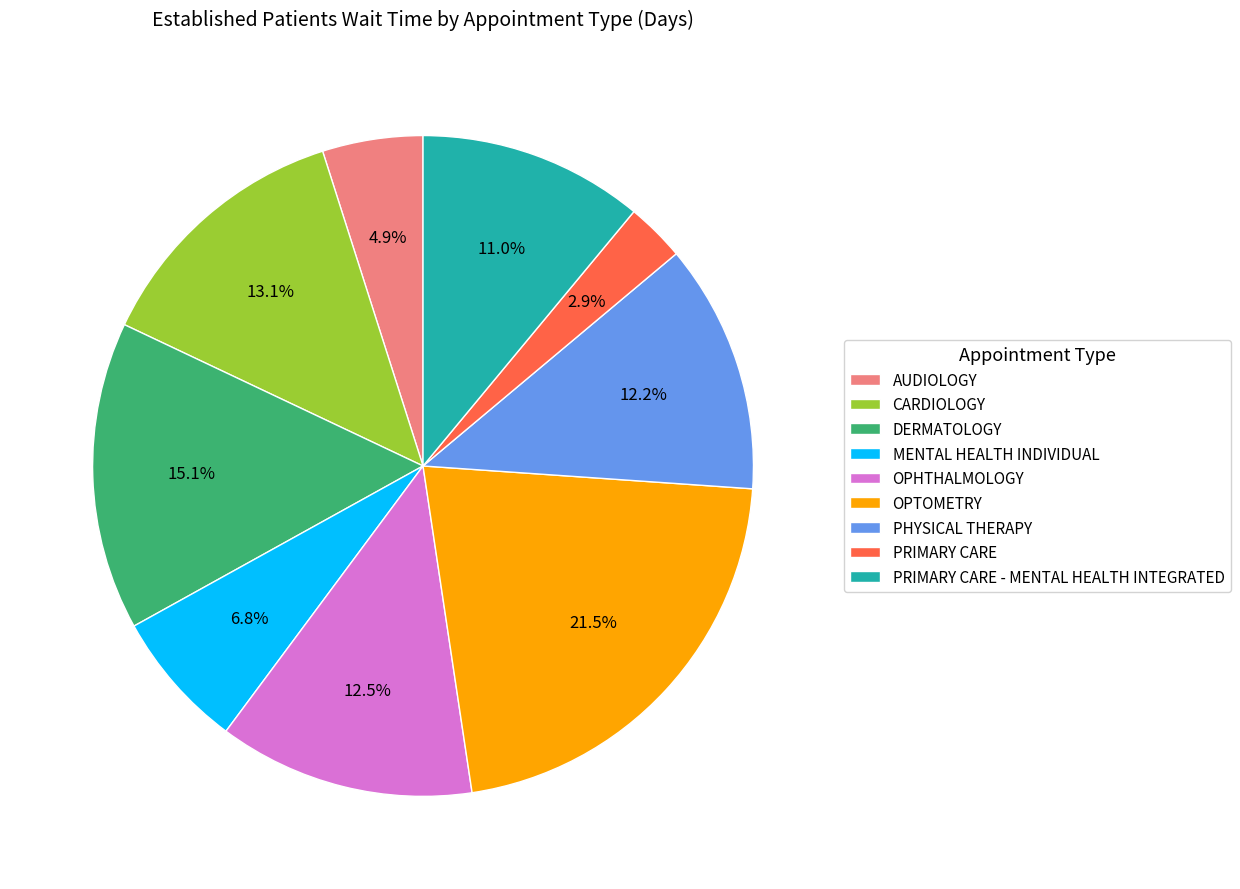

How many segments does this pie chart have?

9